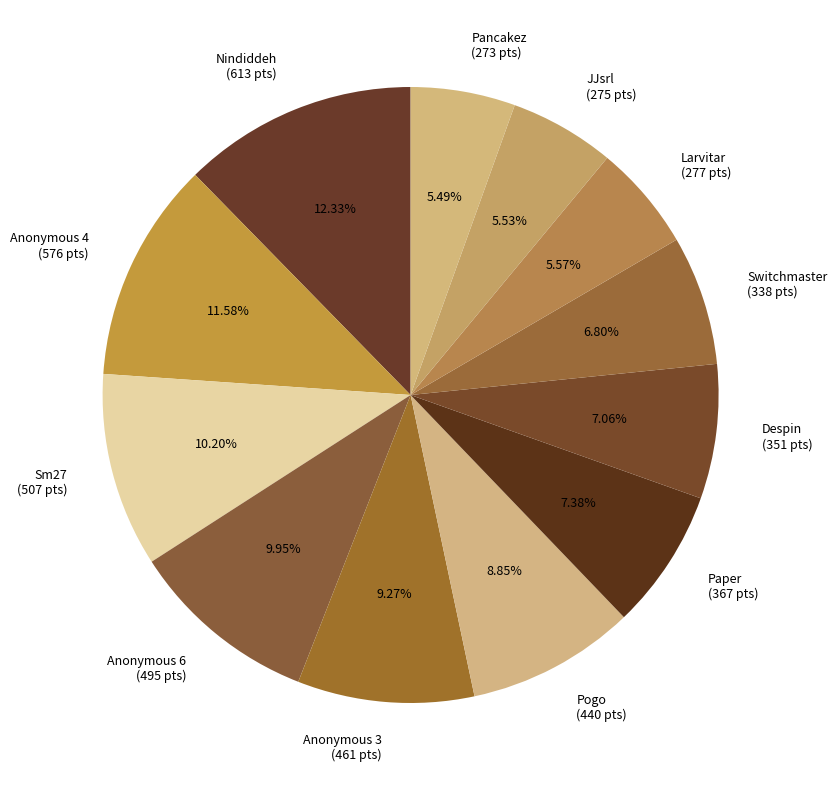

True or false: JJsrl accounts for 1% of the total.

False